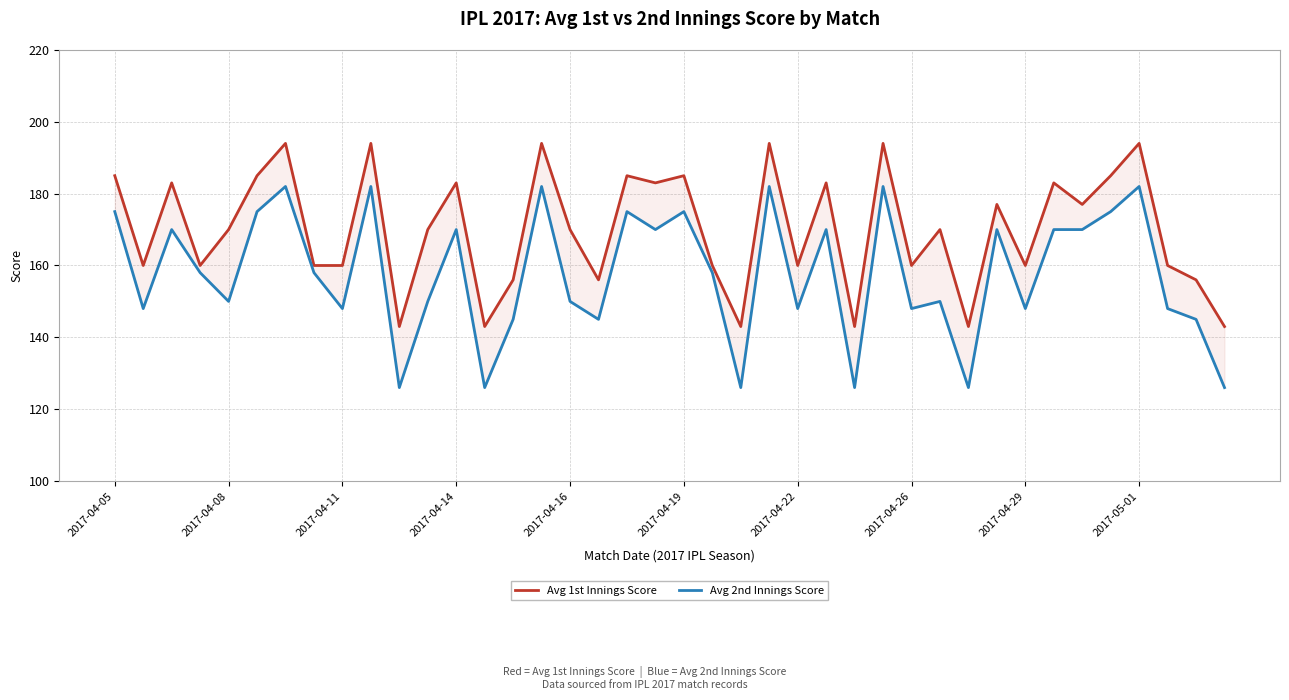

Is it true that Avg 2nd Innings Score equals 126 at 39?

True